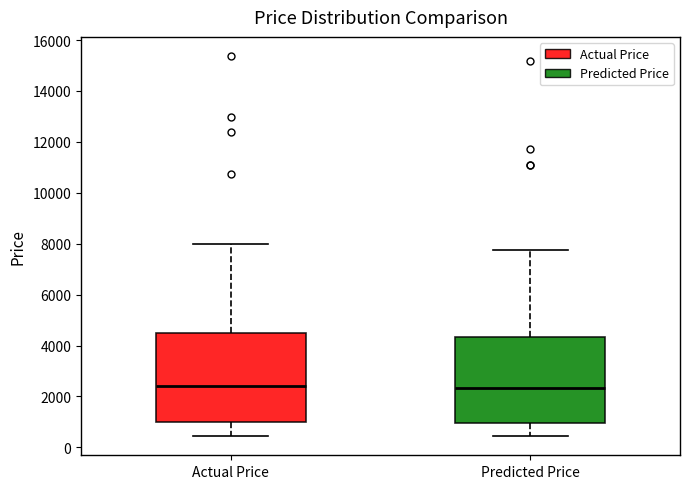

Reading left to right, transcribe this box plot: for each box, give where its median line is, the range the box spans, and where its two whiskers end, as read against the y-axis. The values are not printed on the chart, so give them approximately, as read against the axis.

Actual Price: median 2400, box 1000 to 4600, whiskers 400 to 8000
Predicted Price: median 2400, box 1000 to 4400, whiskers 400 to 7800